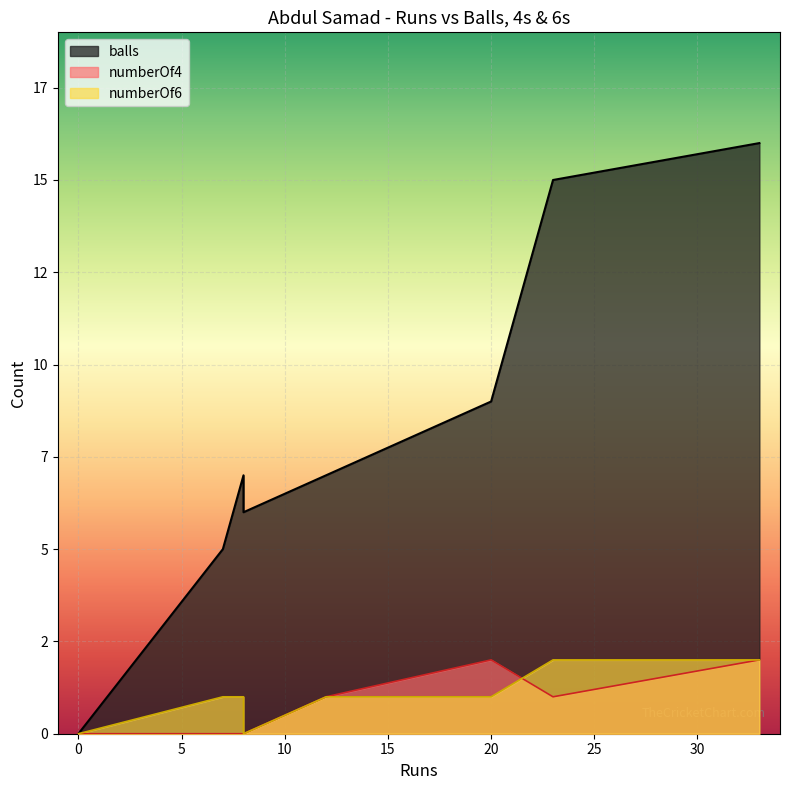

Where does the numberOf6 series first go above 1?

23